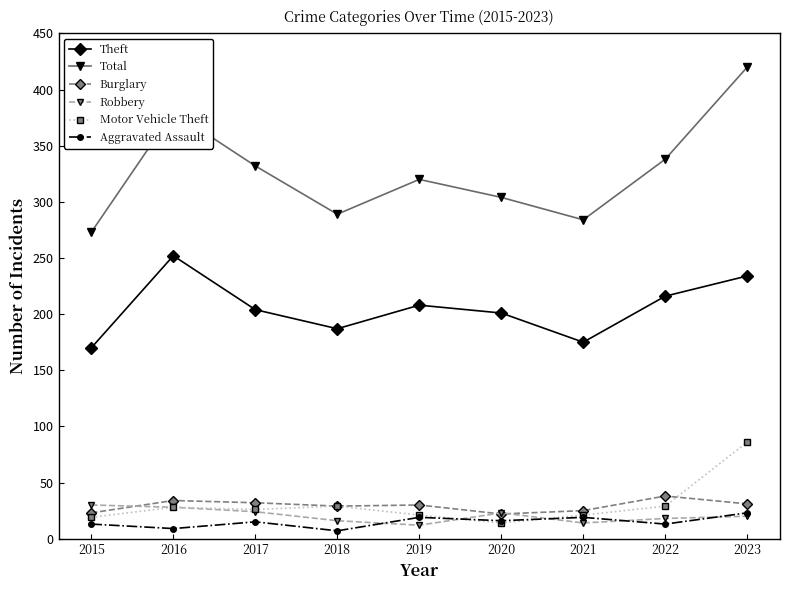

What is the value of the Burglary point at the 2nd from the left?

34